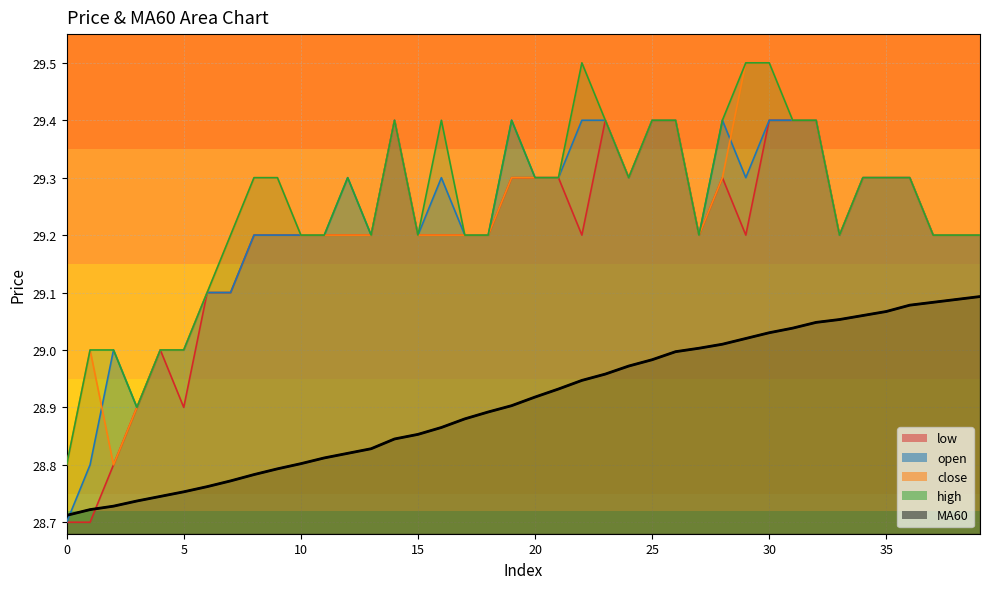

How many open values are between 29 and 30?

37